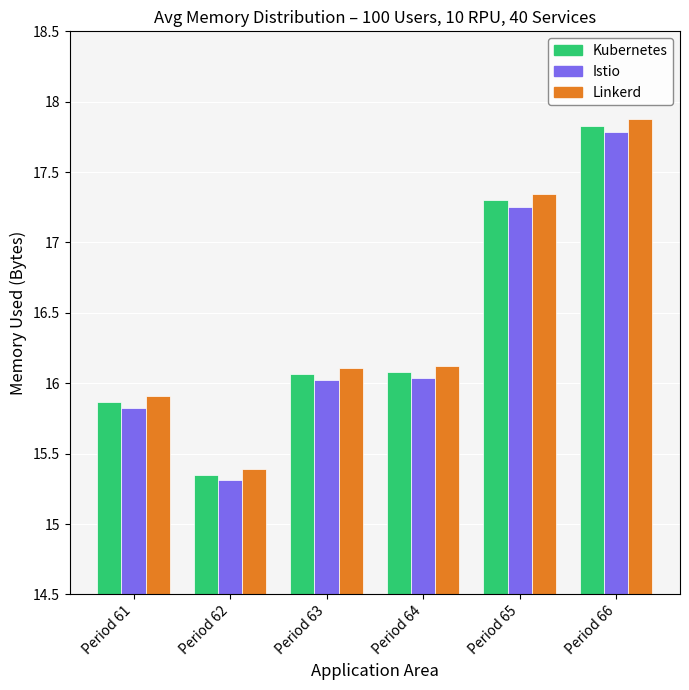

True or false: Linkerd has a value of 15.4 at Period 62.

True